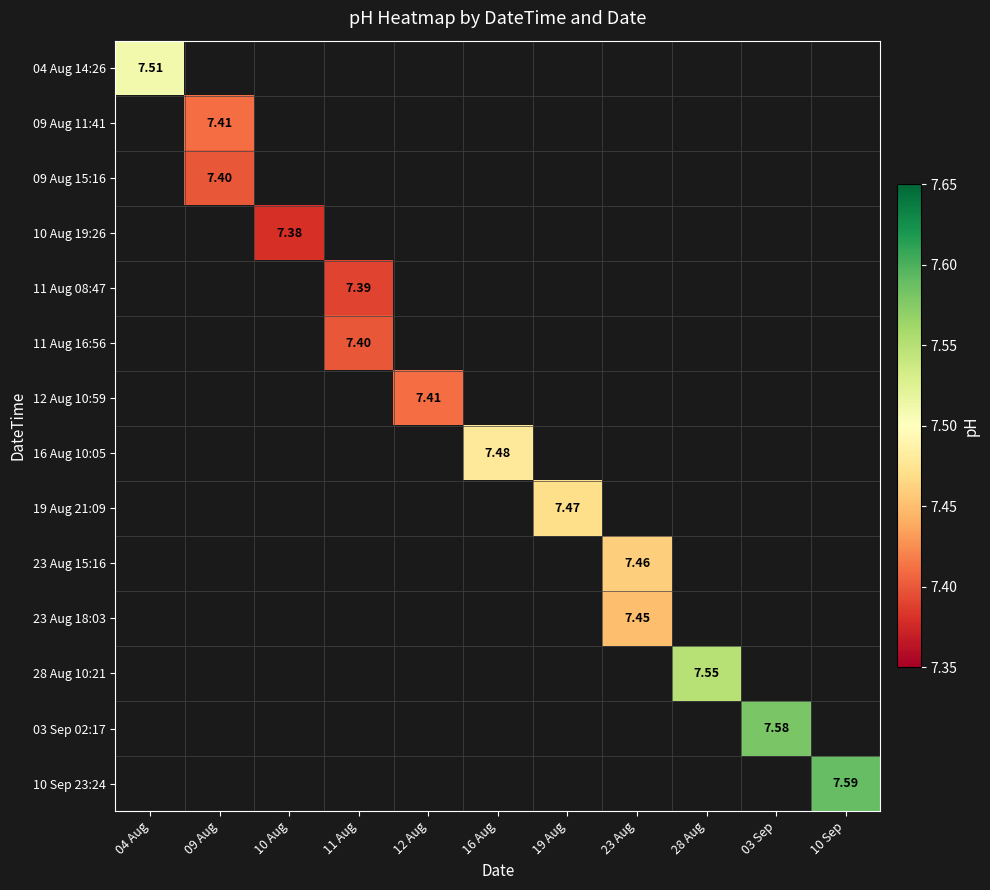

How many positive values does the 23 Aug 15:16 series have?

1